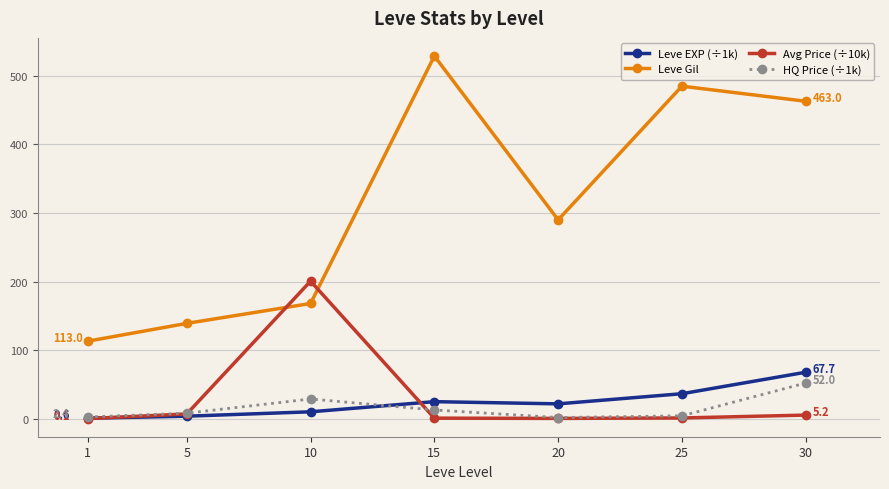

Which series has the largest total across all categories?

Leve Gil